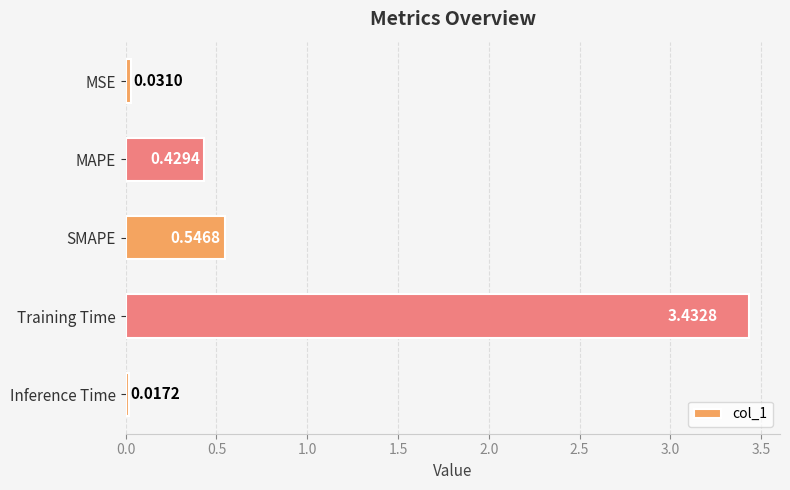

Count the number of data series in this chart.

1